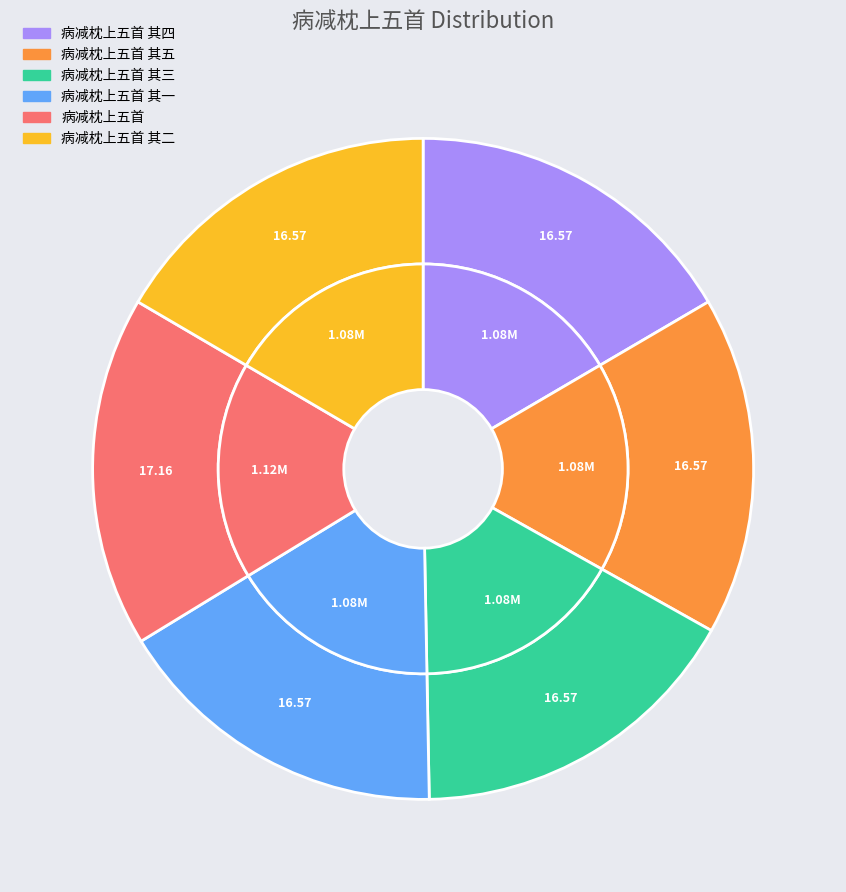

To the nearest percent, what is the difference between the 病减枕上五首 其一 and 病减枕上五首 slice percentages?

1%